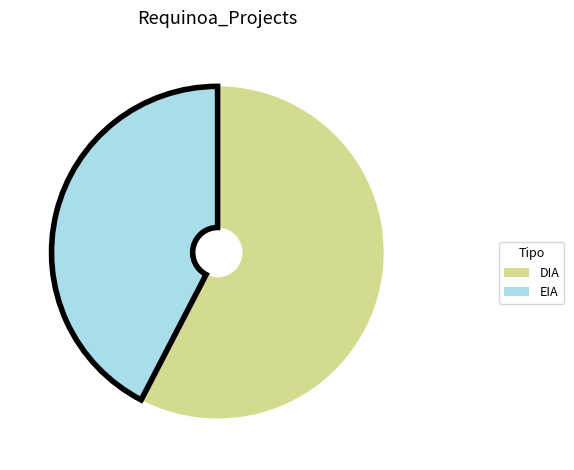

How many segments does this pie chart have?

2